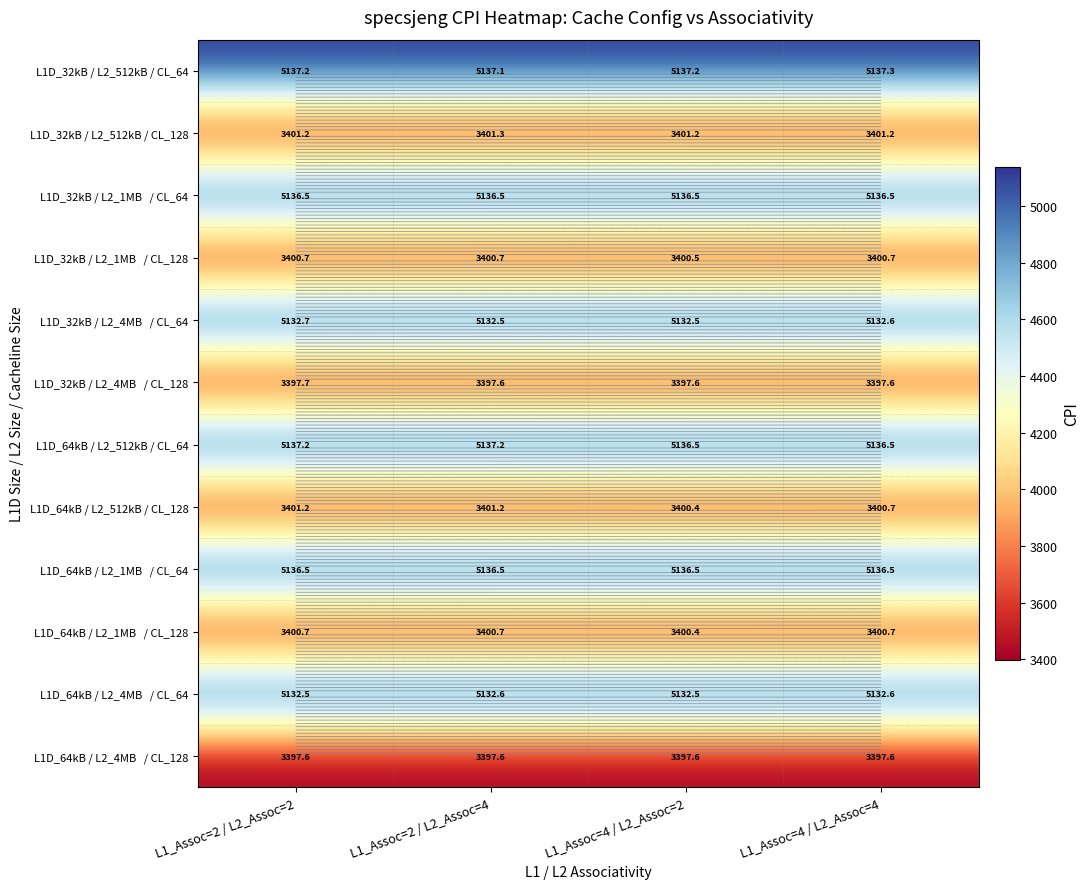

At which category is the sum across all series the highest?

L1_Assoc=2 / L2_Assoc=2